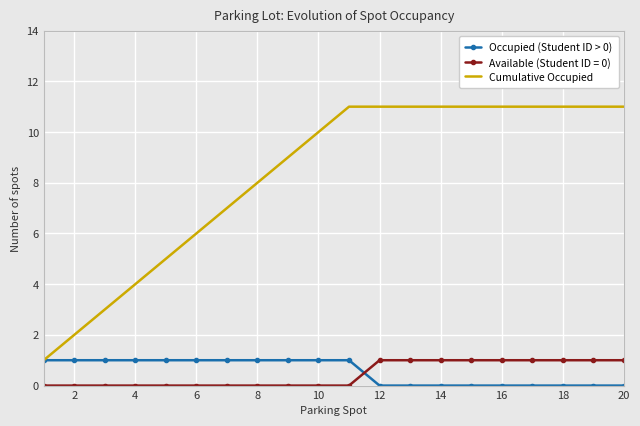

Which series has the widest spread of values?

Cumulative Occupied